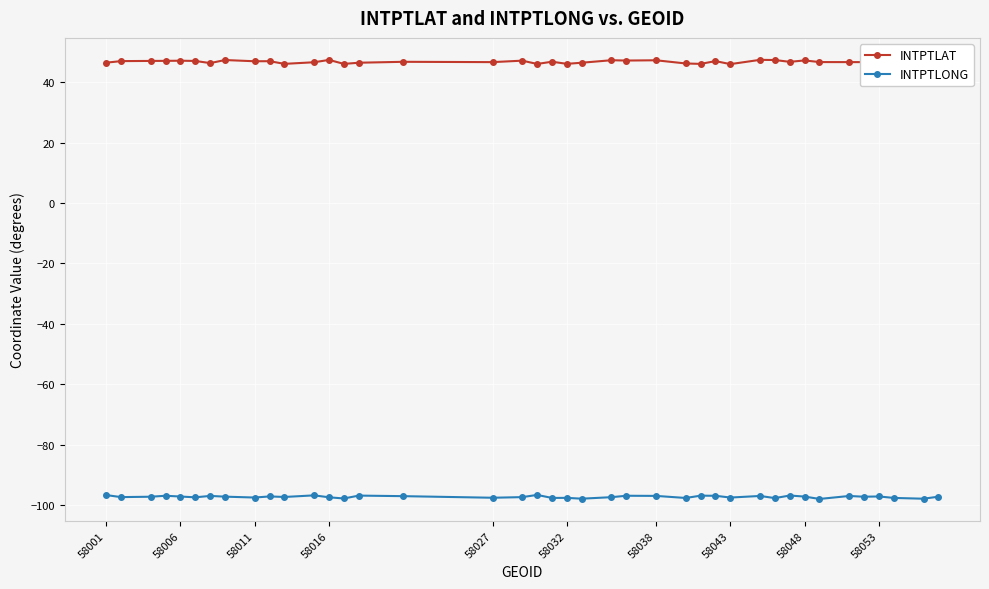

Rank the series by their maximum value, from lowest to highest.

INTPTLONG, INTPTLAT